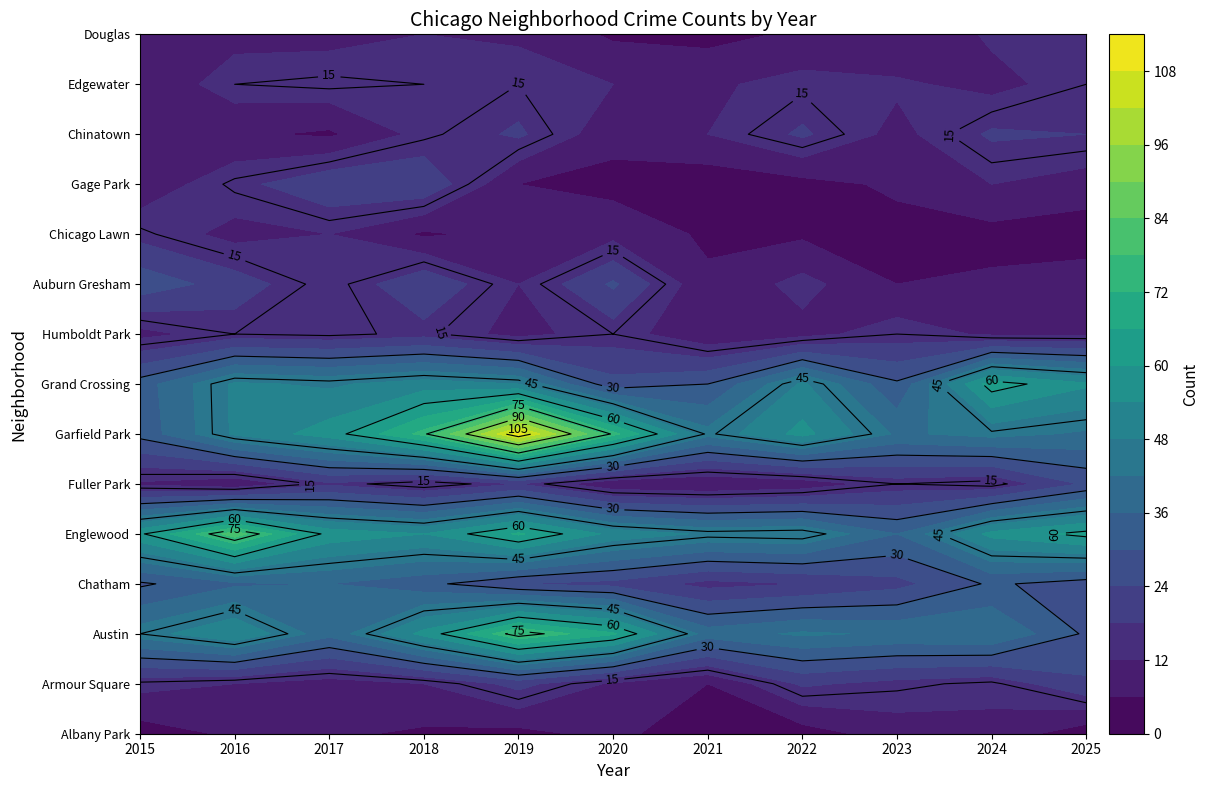

What is the approximate value of Chatham at 2023, to the nearest 10?

20